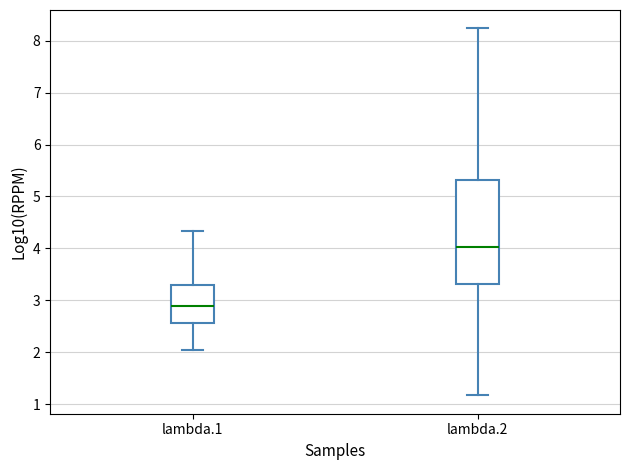

Which box's median line is the lowest?

lambda.1